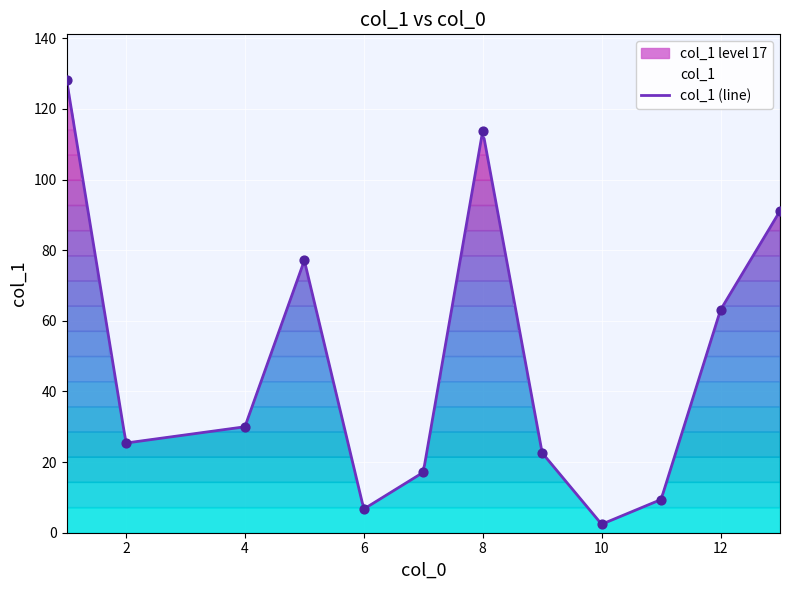

Which has a higher value, 1 or 11?

1